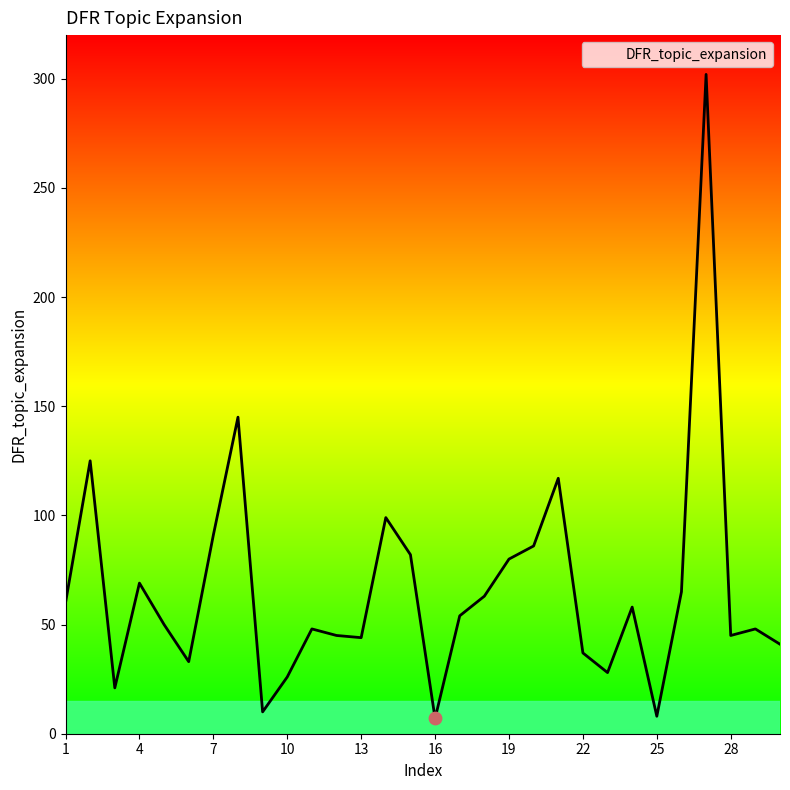

What is the greatest value displayed?

302